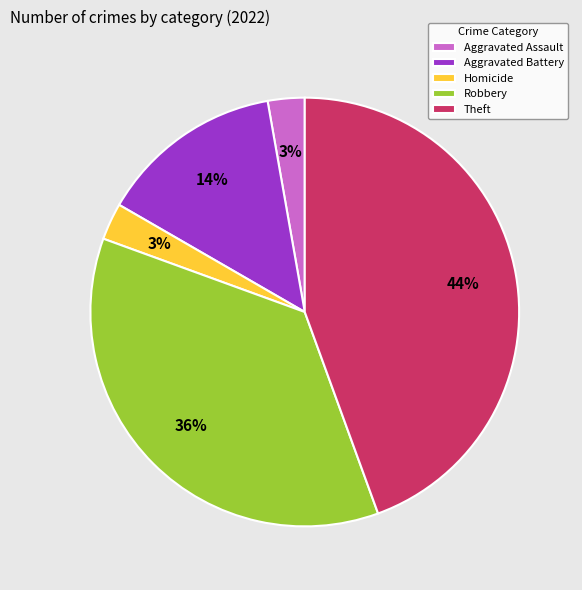

The Theft slice represents 44% of the pie. True or false?

True